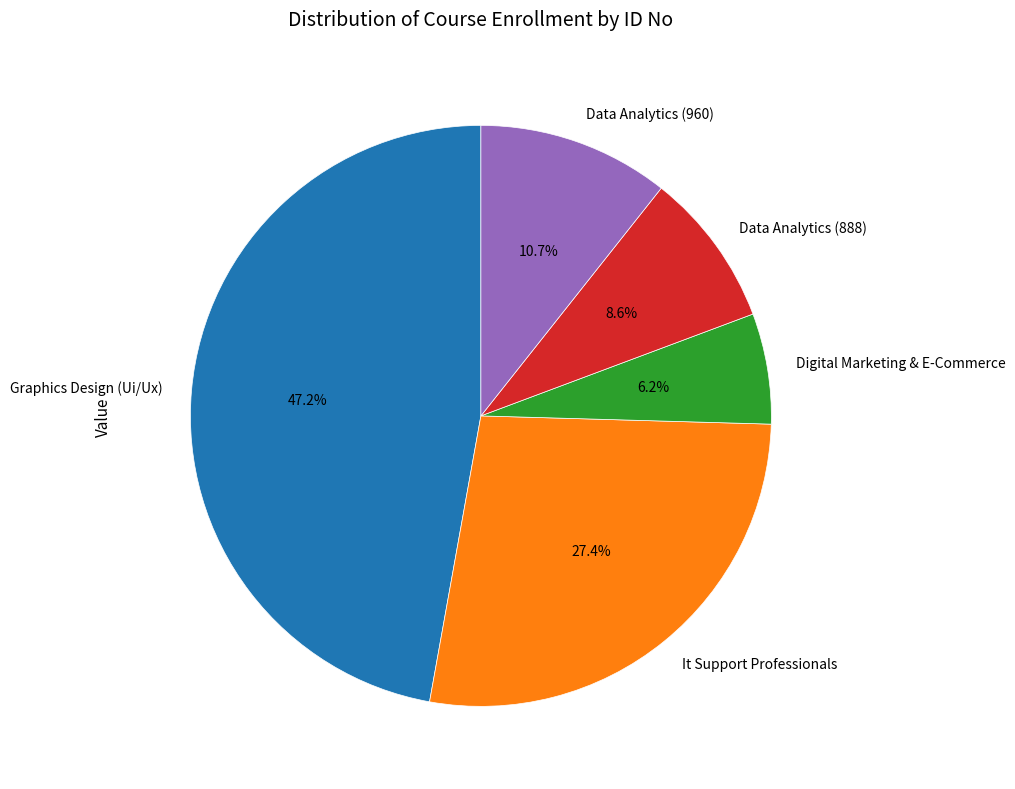

True or false: It Support Professionals accounts for 15% of the total.

False